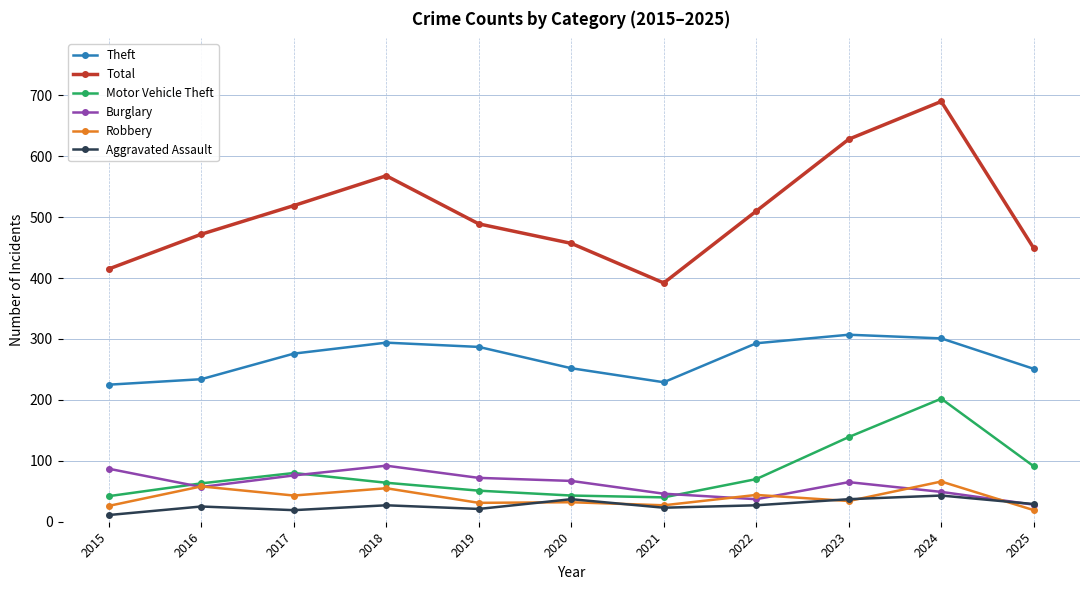

At which category does Burglary reach its first local valley?

2016